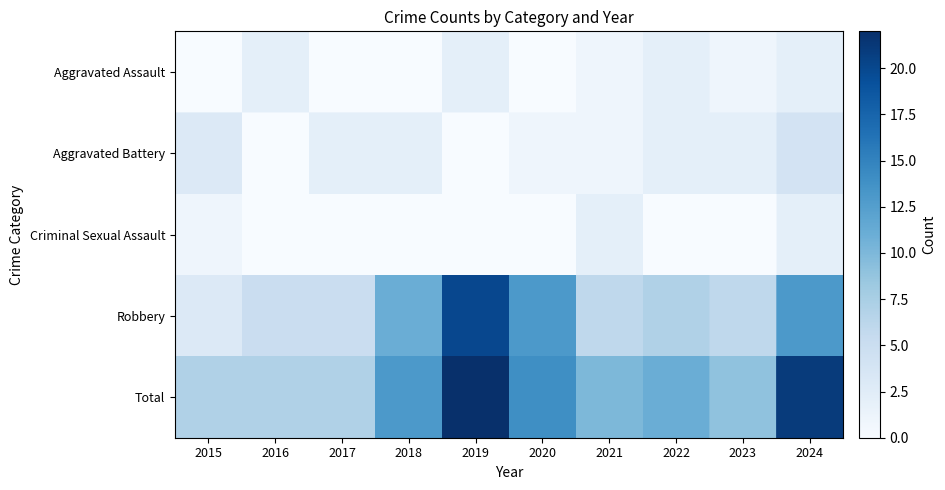

At how many categories does at least one series exceed 5?

10